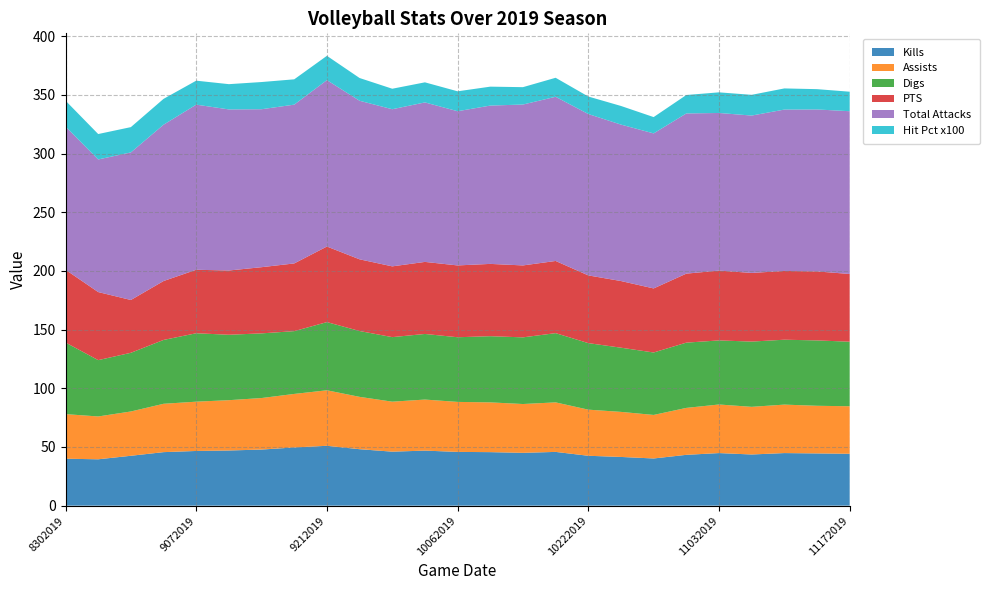

Reading left to right, transcribe all the data shown in this chart.

Kills: 40.0	39.5	42.5	45.6	46.6	47.0	47.8	49.6	51.0	48.1	46.0	46.9	45.8	45.6	45.0	45.8	42.5	41.5	40.2	43.3	44.8	43.6	44.8	44.5	44.2
Assists: 38.0	36.5	37.8	41.2	42.0	42.9	43.9	45.6	47.3	44.6	42.6	43.5	42.6	42.4	41.6	42.2	39.3	38.4	37.1	40.0	41.4	40.6	41.3	40.6	40.5
Digs: 61.0	48.0	50.0	54.4	58.3	55.8	55.1	53.5	58.1	56.1	55.0	55.9	55.1	56.4	56.8	59.0	56.7	54.7	53.2	55.6	54.6	55.6	55.3	55.7	55.0
PTS: 62.0	58.0	45.0	50.2	54.1	54.8	56.4	57.7	64.4	61.1	60.3	61.4	61.2	61.6	61.3	61.5	57.7	56.8	54.6	58.8	59.5	58.5	58.6	58.8	57.7
Total Attacks: 122.0	113.0	125.8	133.2	140.7	137.2	134.6	135.3	141.8	135.1	133.9	135.9	131.4	134.9	137.1	139.9	137.5	133.3	132.1	136.5	134.3	134.1	137.5	138.0	138.7
Hit Pct x100: 22.1	21.6	21.6	22.0	20.4	21.5	23.2	21.6	20.7	19.4	17.5	17.1	17.0	16.1	14.8	16.2	14.9	15.9	13.9	15.7	17.6	17.7	18.0	17.3	16.6